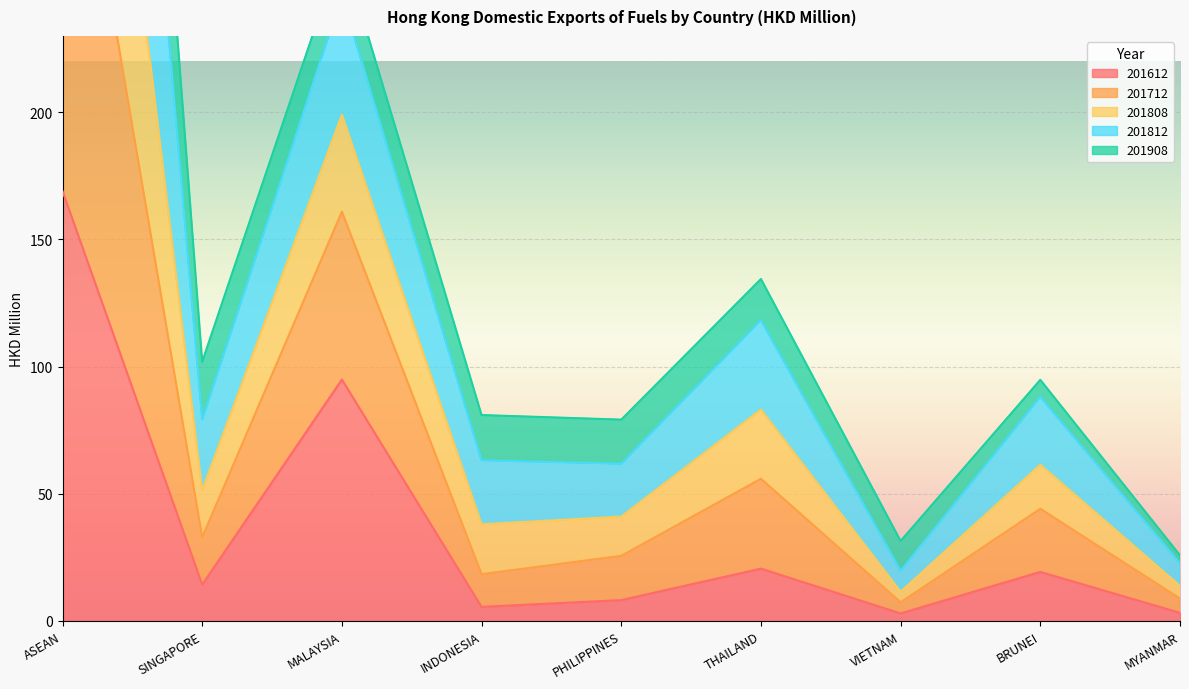

True or false: 201612 has a value of 94.9 at MALAYSIA.

True